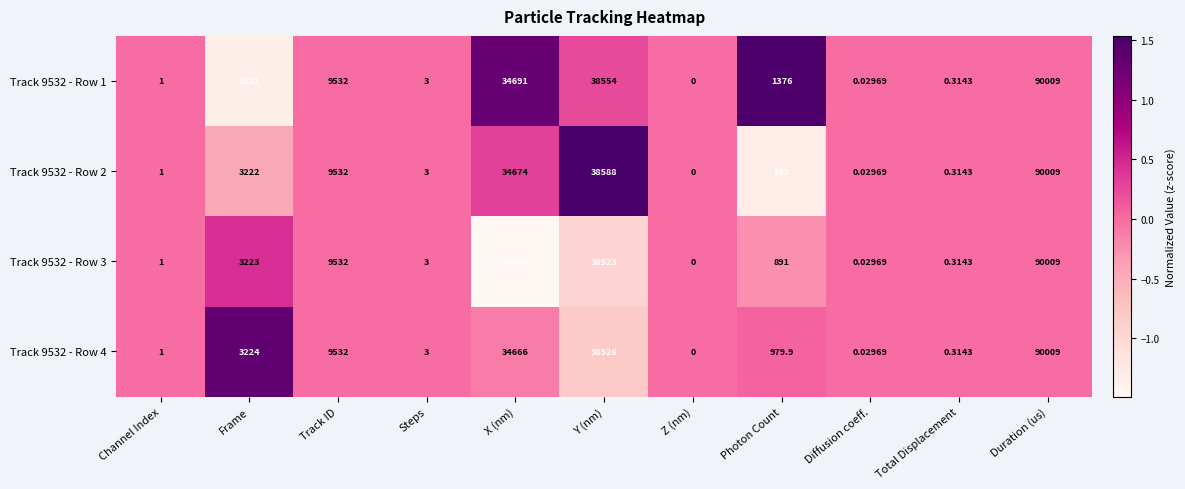

Which category has the highest value in the Track 9532 - Row 4 series?

Duration (us)